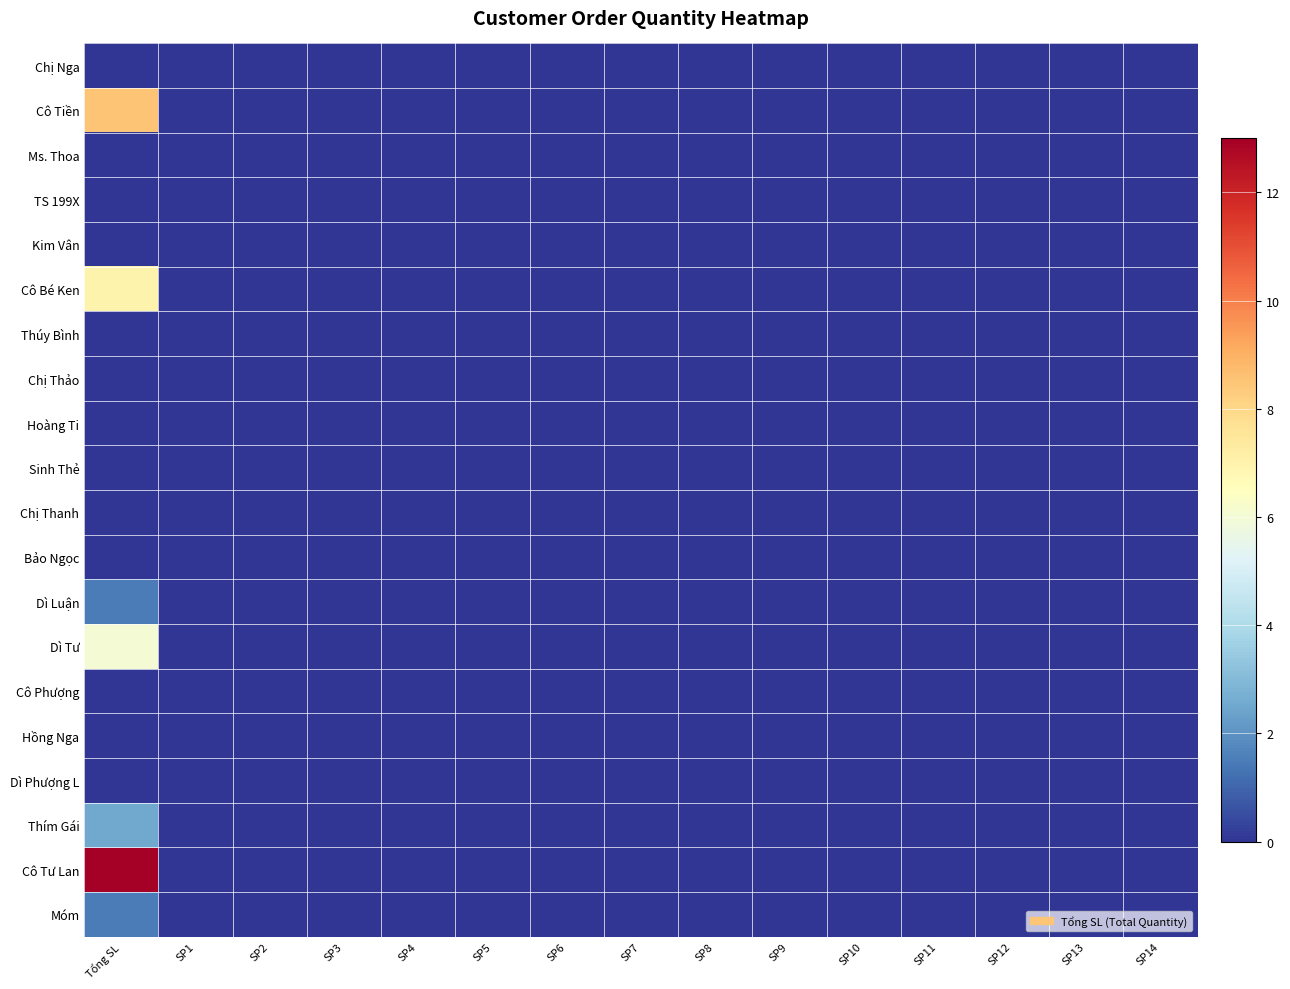

Which series has the largest total across all categories?

Cô Tư Lan